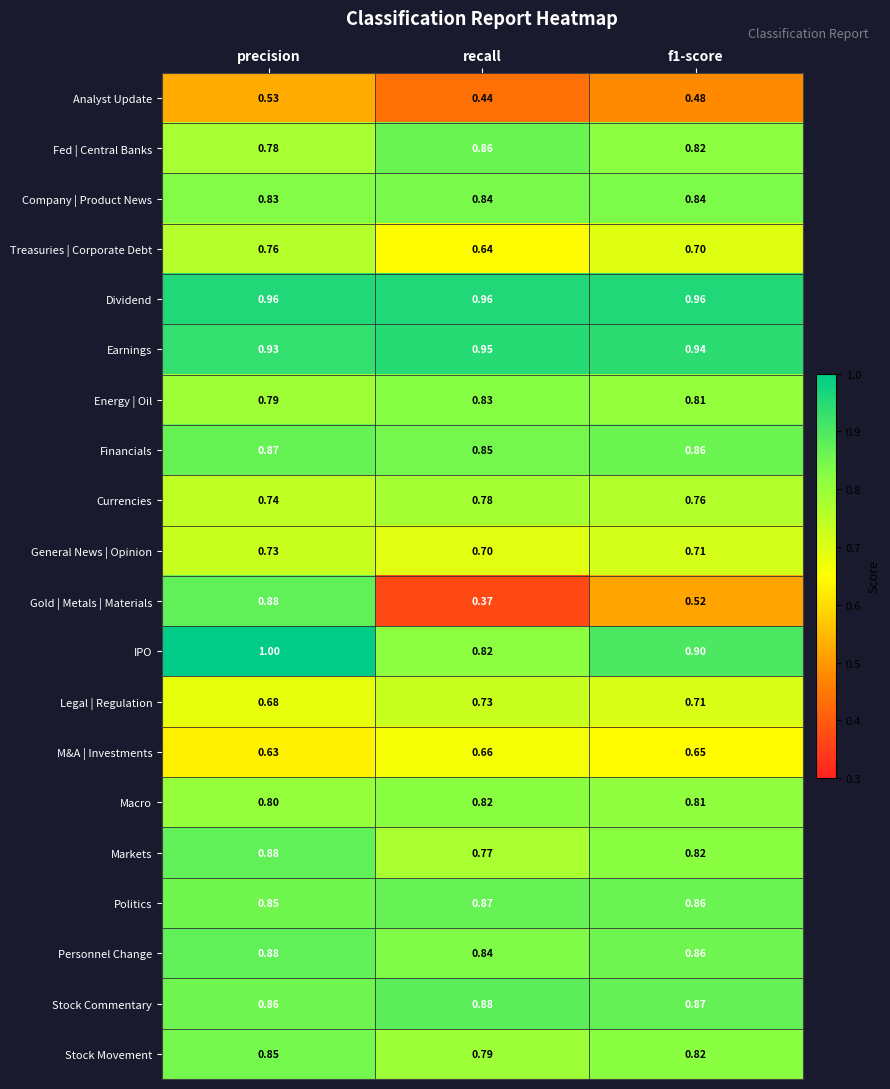

Which series has the largest total across all categories?

Dividend